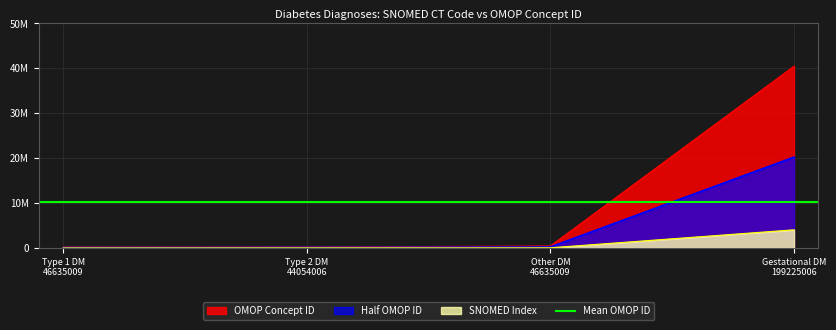

At which label does the data first exceed 443238?

199225006